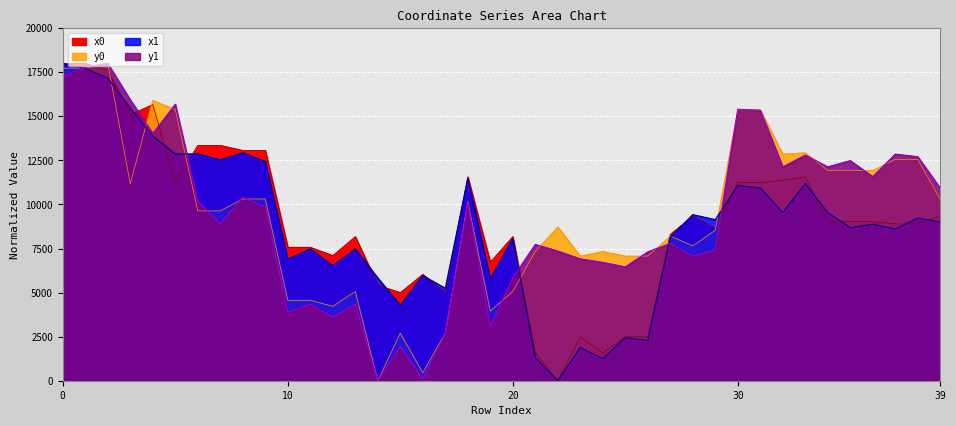

What is the average value of the x0 series?

9086.2